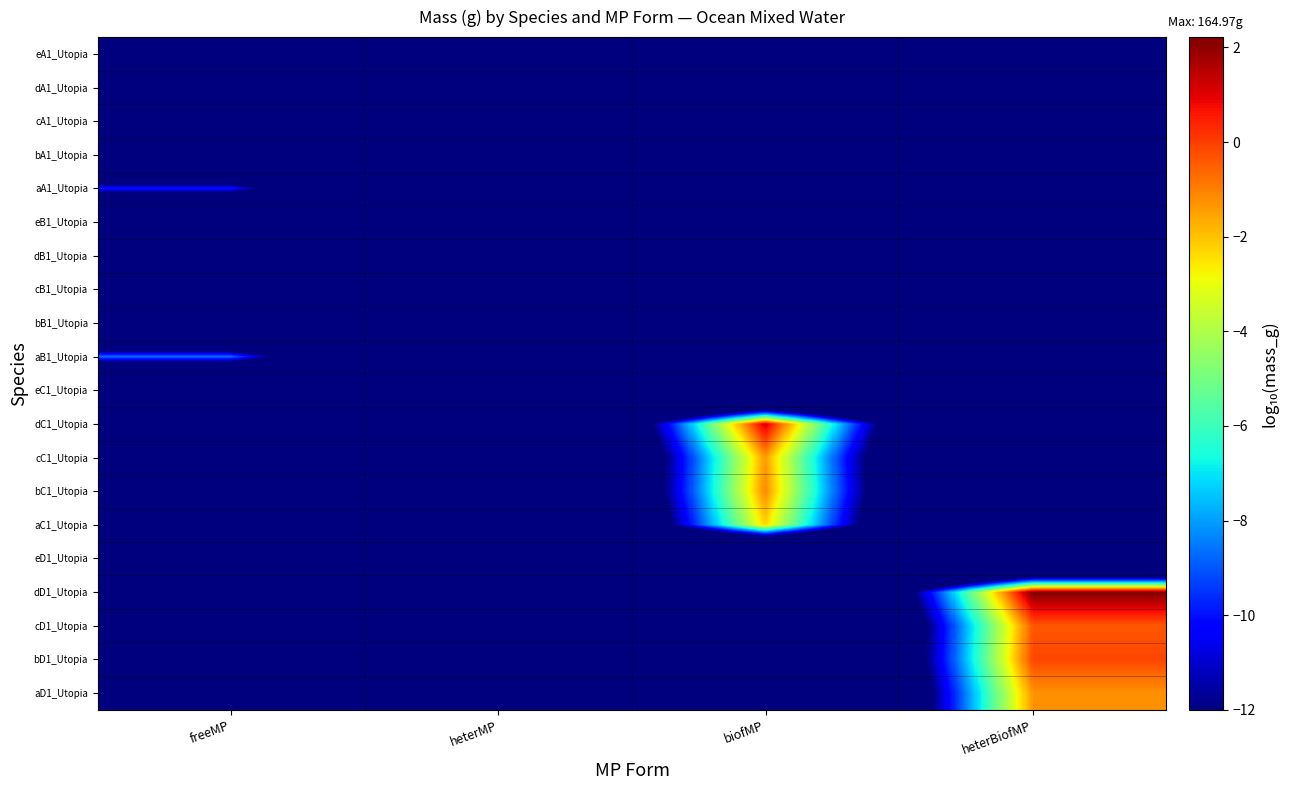

Count the number of data series in this chart.

20